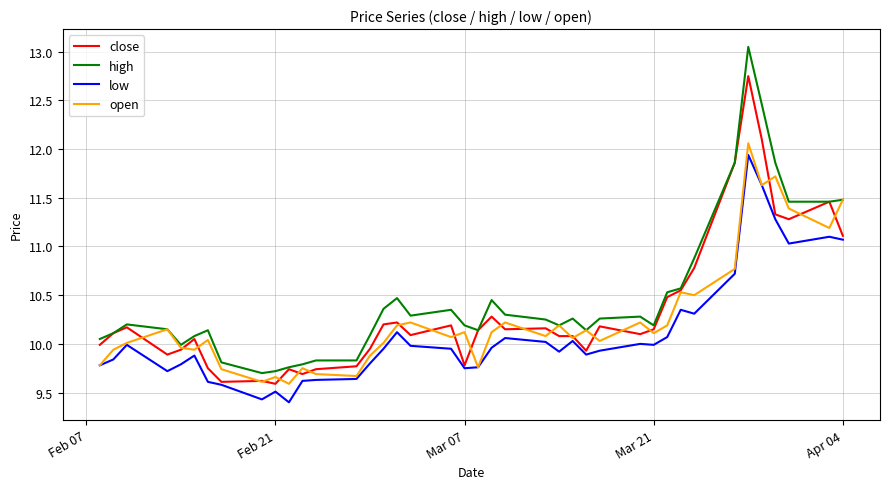

Is this an area chart (filled region under the line)?

No